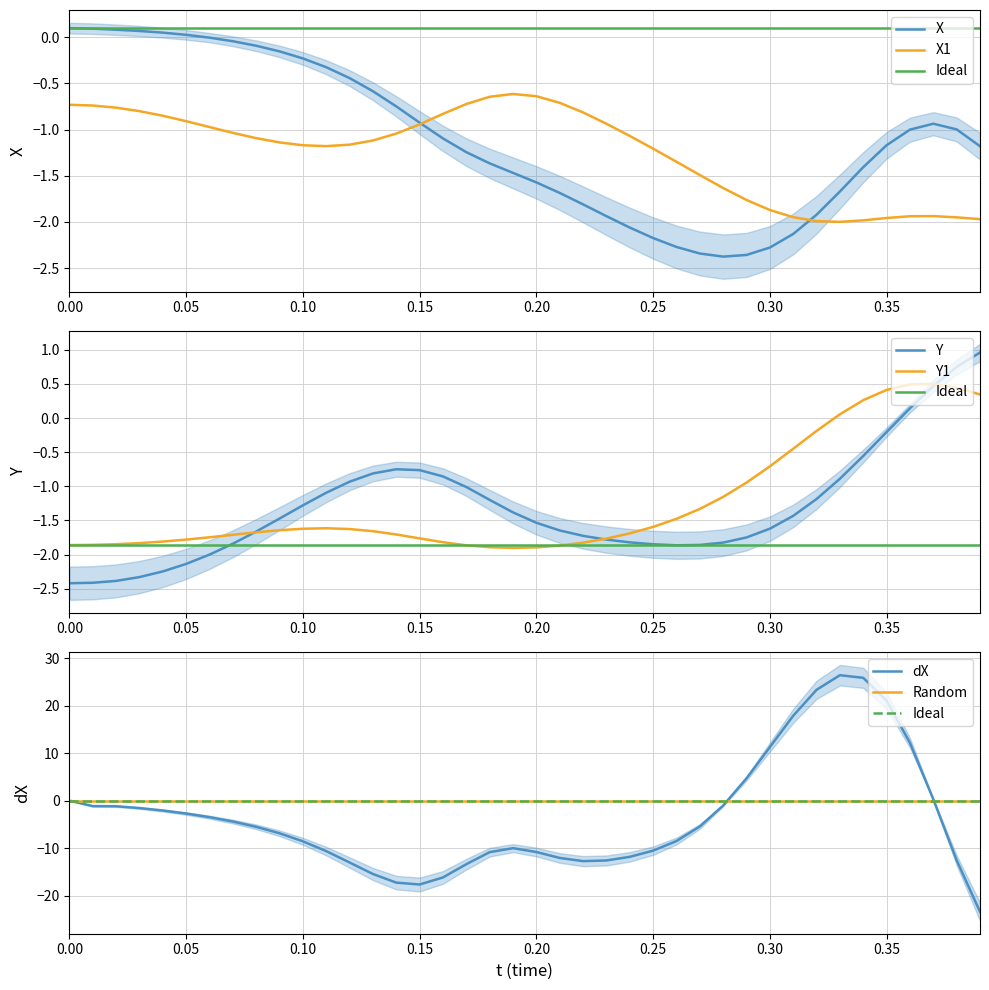

What is the highest value of the Y series?

1.0